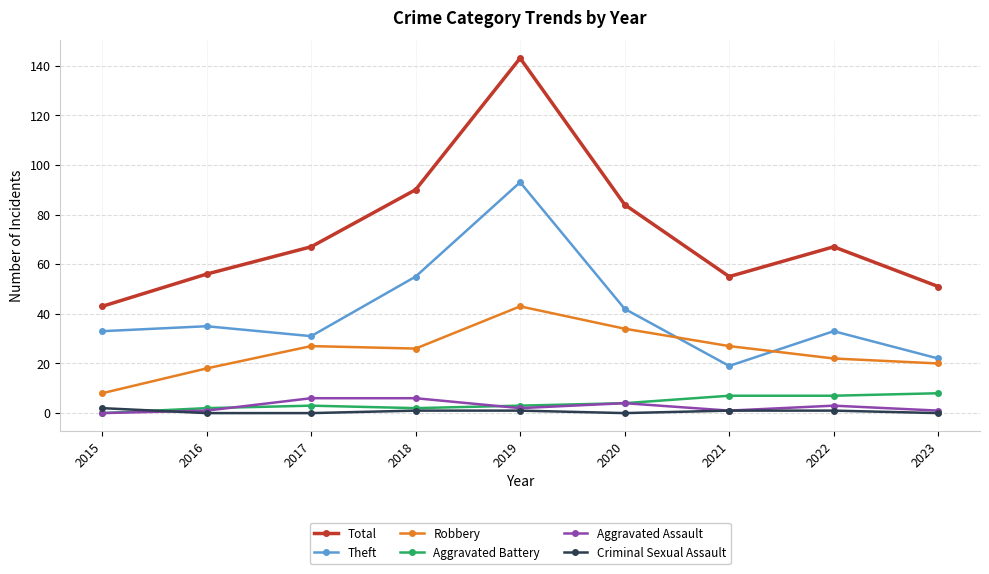

Reading right to left, transcribe all the data shown in this chart.

Total: 2023=51	2022=67	2021=55	2020=84	2019=143	2018=90	2017=67	2016=56	2015=43
Theft: 2023=22	2022=33	2021=19	2020=42	2019=93	2018=55	2017=31	2016=35	2015=33
Robbery: 2023=20	2022=22	2021=27	2020=34	2019=43	2018=26	2017=27	2016=18	2015=8
Aggravated Battery: 2023=8	2022=7	2021=7	2020=4	2019=3	2018=2	2017=3	2016=2	2015=0
Aggravated Assault: 2023=1	2022=3	2021=1	2020=4	2019=2	2018=6	2017=6	2016=1	2015=0
Criminal Sexual Assault: 2023=0	2022=1	2021=1	2020=0	2019=1	2018=1	2017=0	2016=0	2015=2